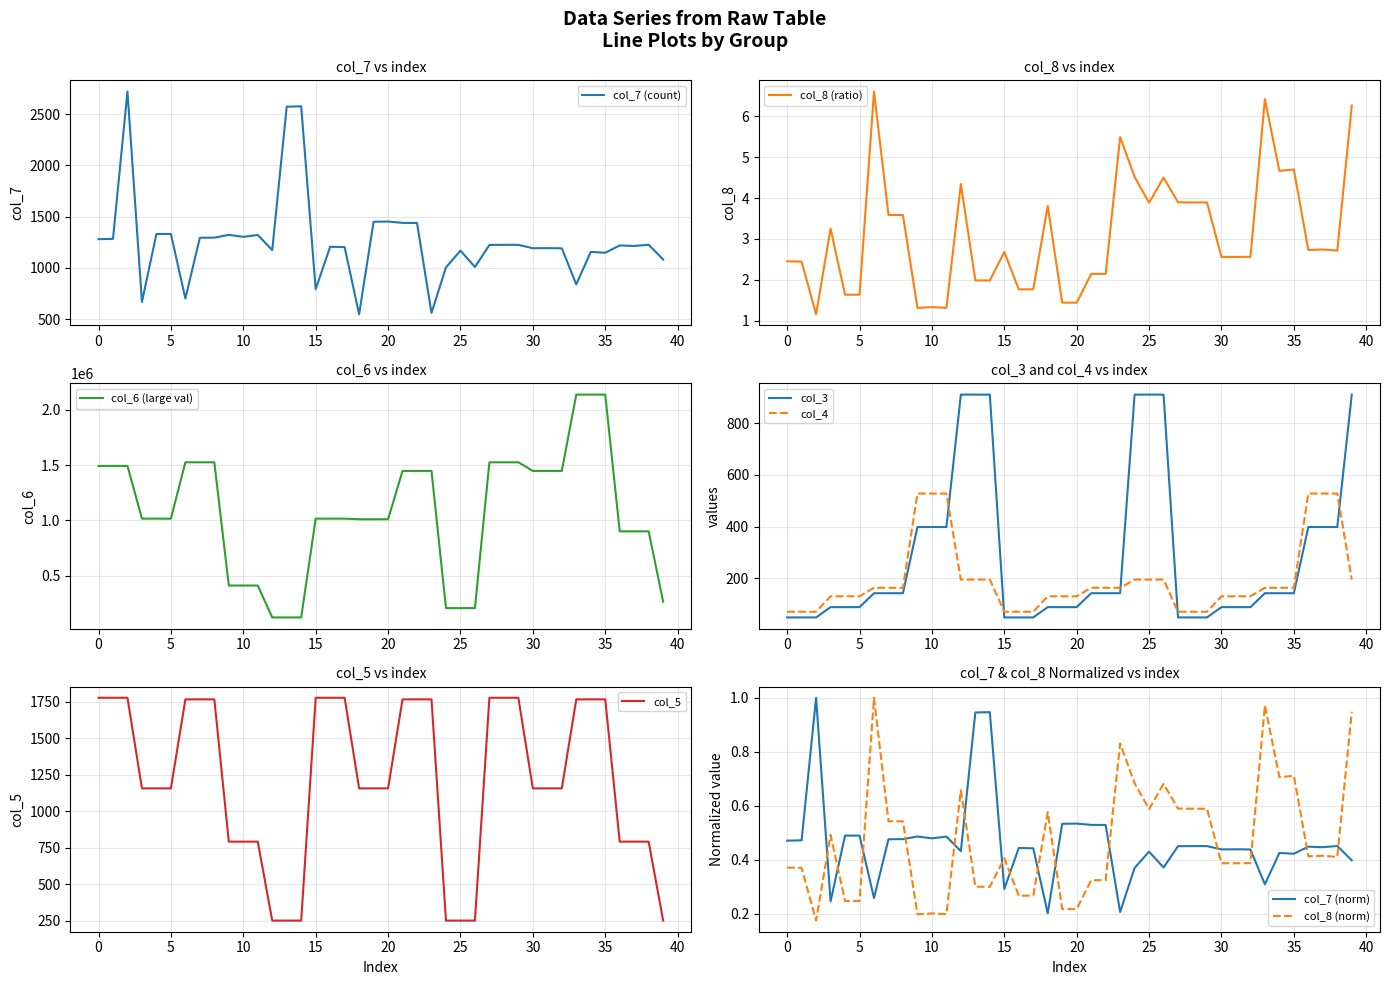

True or false: col_4 has a value of 64 at 20.

False